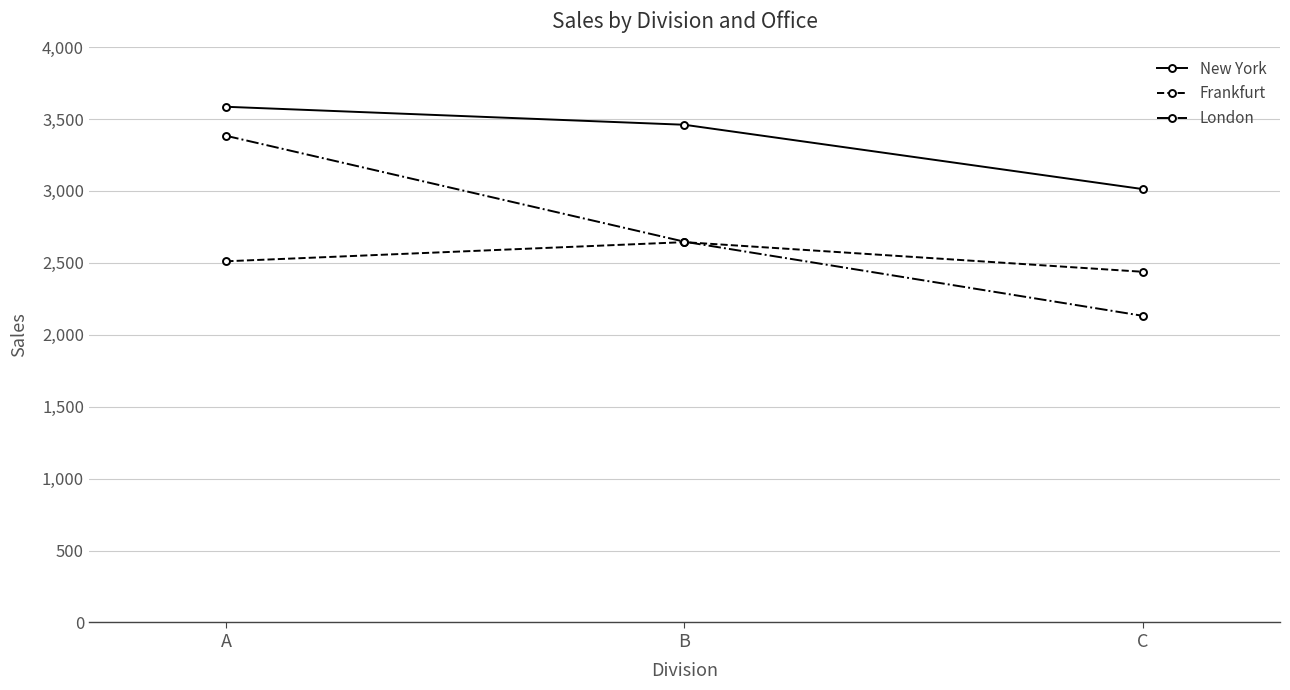

At which label does London first exceed 2647?

A